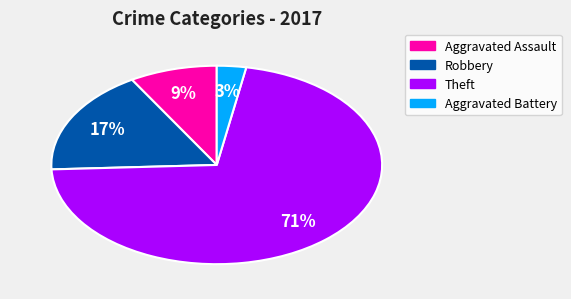

Which has a higher value, Robbery or Theft?

Theft